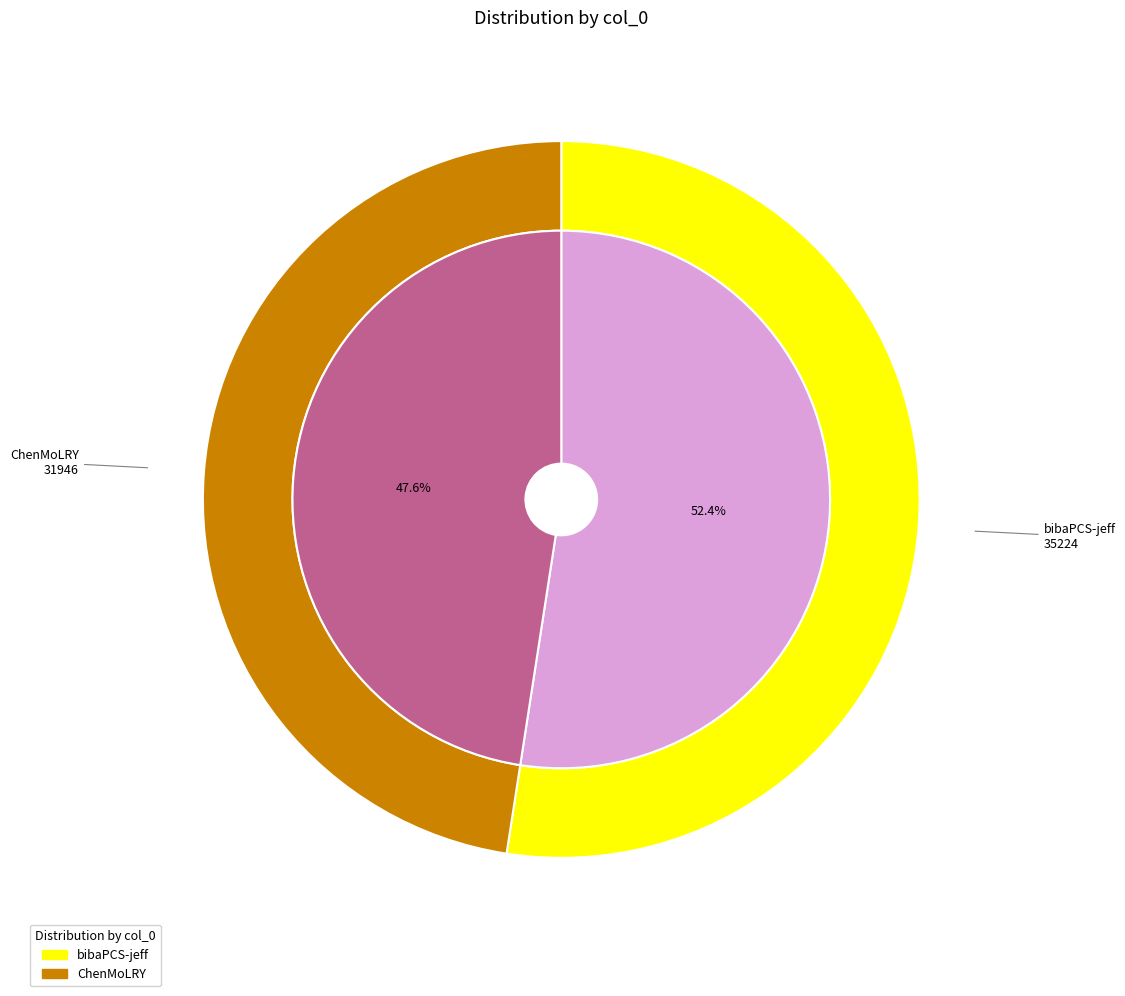

To the nearest percent, what is the difference between the largest and smallest slice percentages?

5%